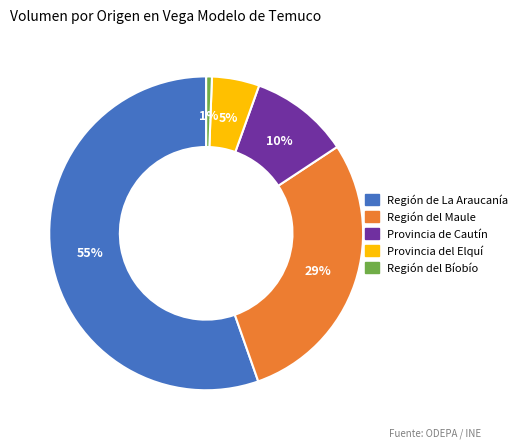

Which slice is the largest?

Región de La Araucanía